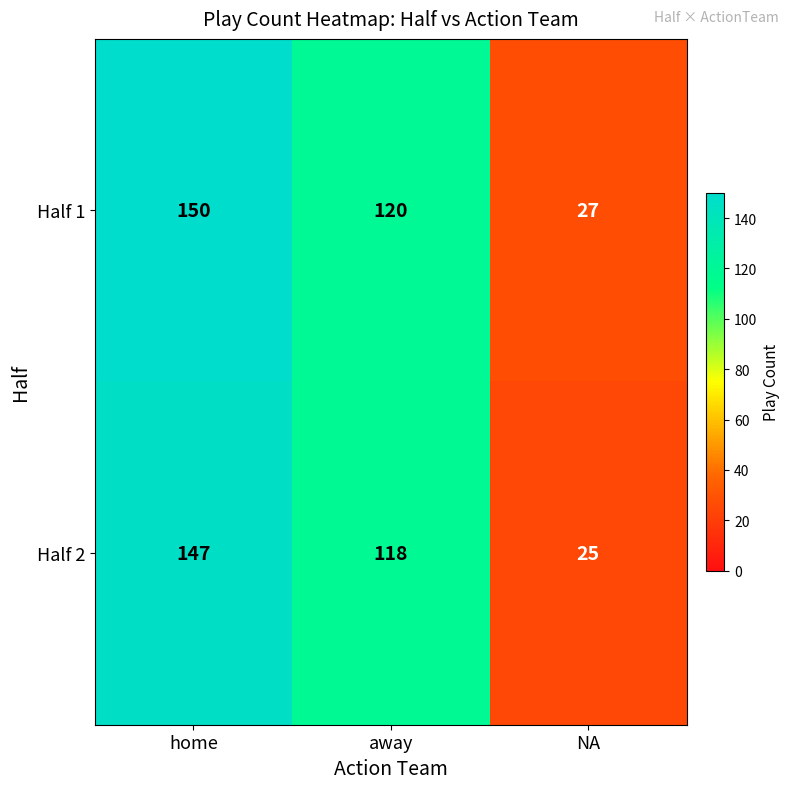

Which series changed the most between home and away?

Half 1